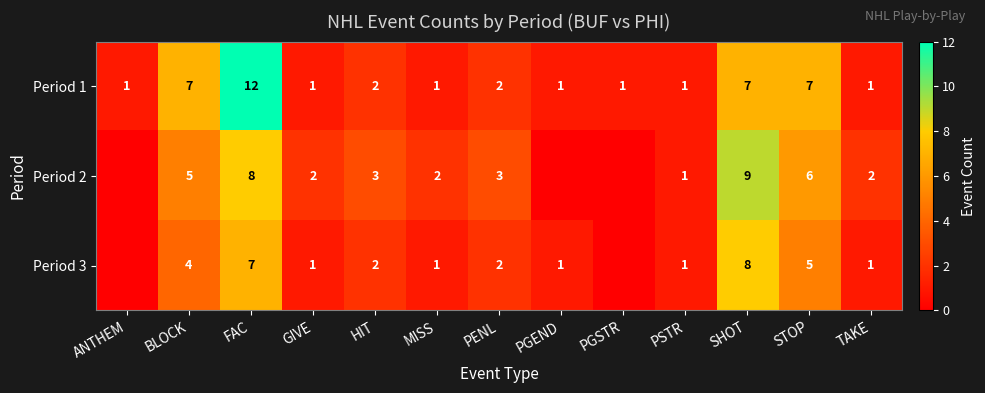

Is the value of Period 3 at STOP greater than the value of Period 2 at PENL?

Yes